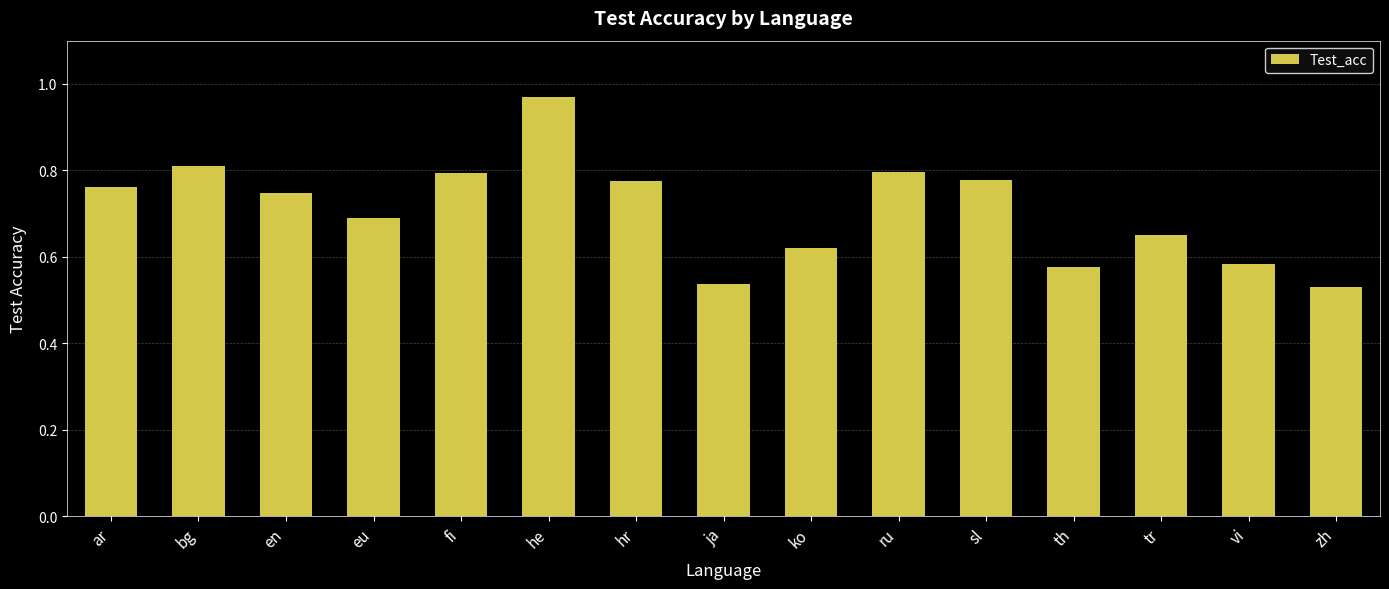

Which label corresponds to the largest value in the chart?

he